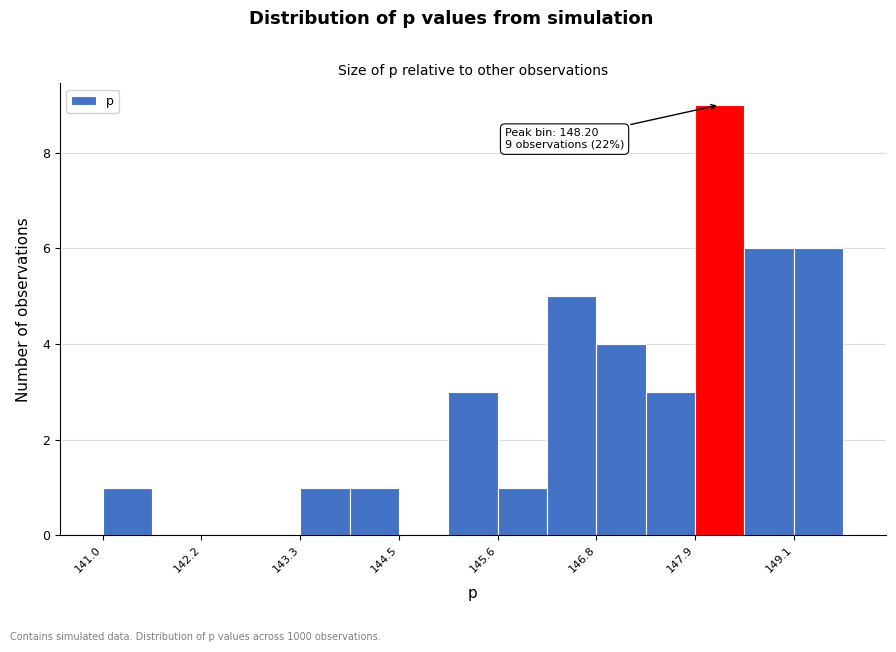

Around what value on the x-axis is the tallest bar? Give the approximate position of its centre, as read against the axis.

148.2